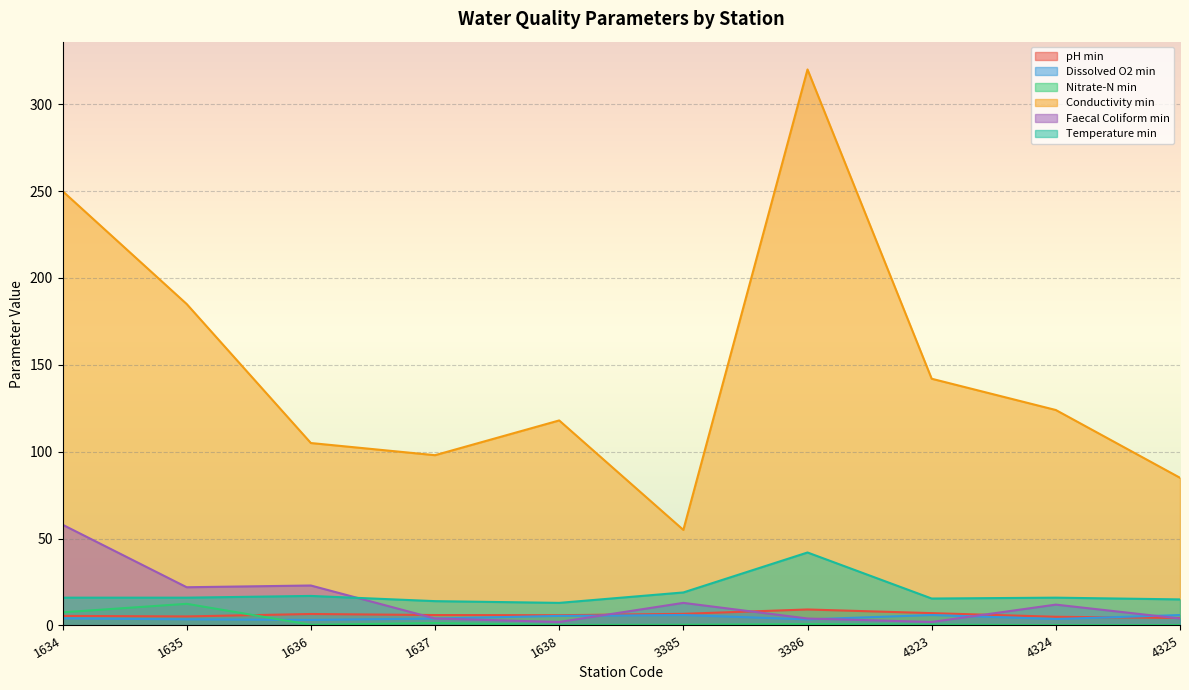

True or false: Conductivity min and Temperature min intersect in this chart.

False